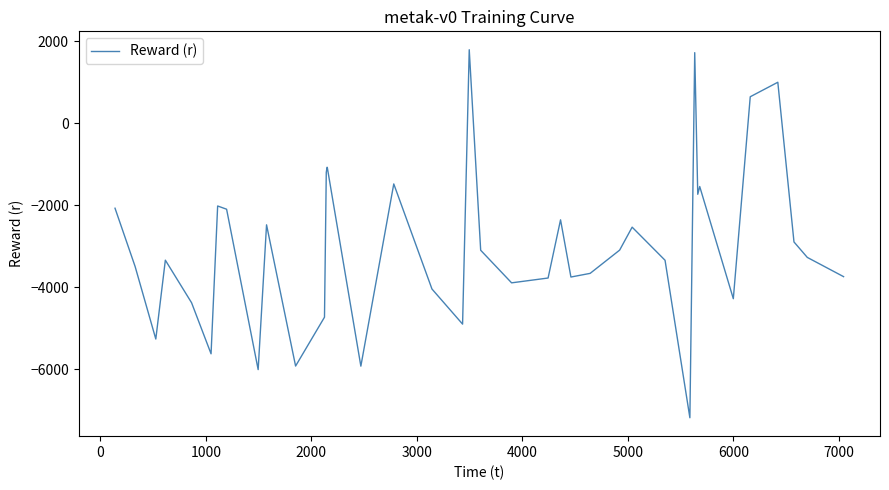

How many negative values are there?

35